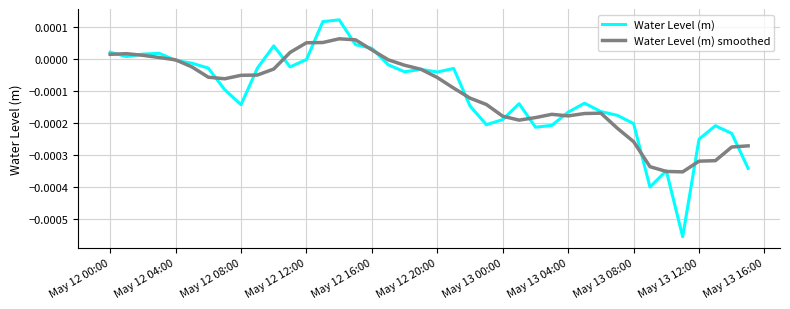

Rank the series by their maximum value, from lowest to highest.

Water Level (m) smoothed, Water Level (m)